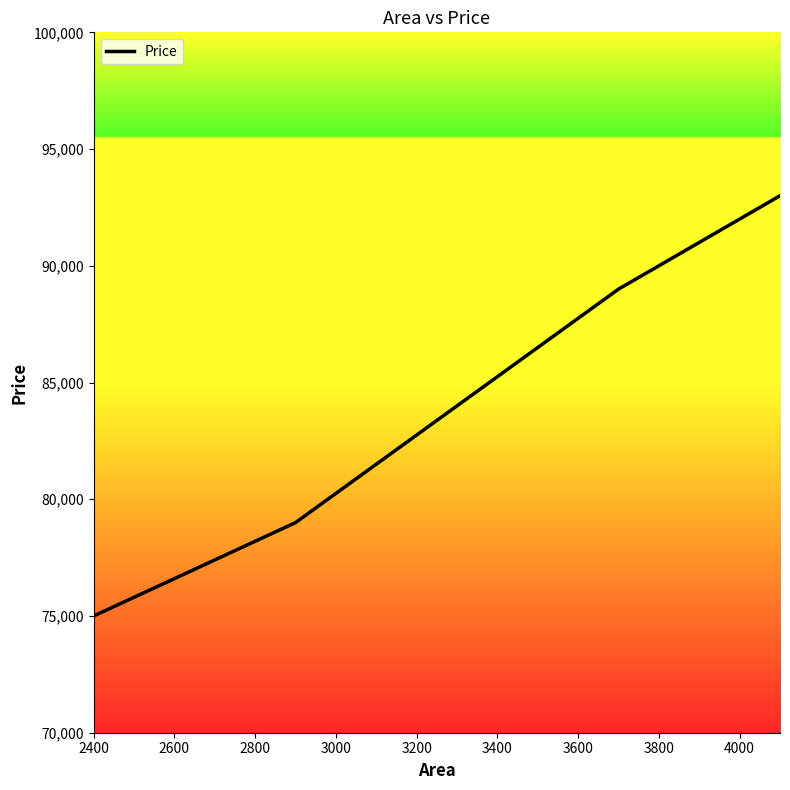

Reading right to left, transcribe all the data shown in this chart.

93000	89000	84000	79000	75000